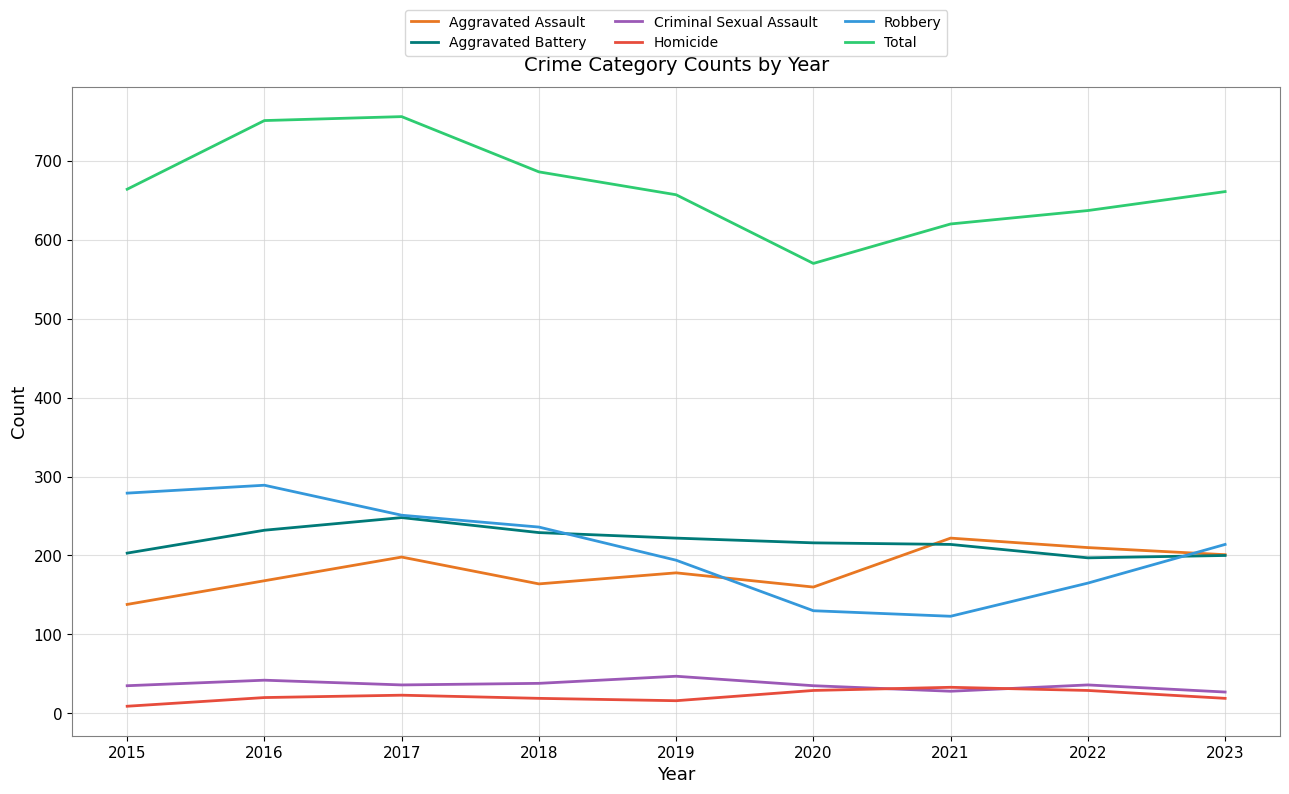

In Aggravated Assault, how many points are higher than both neighbors (excluding endpoints)?

3